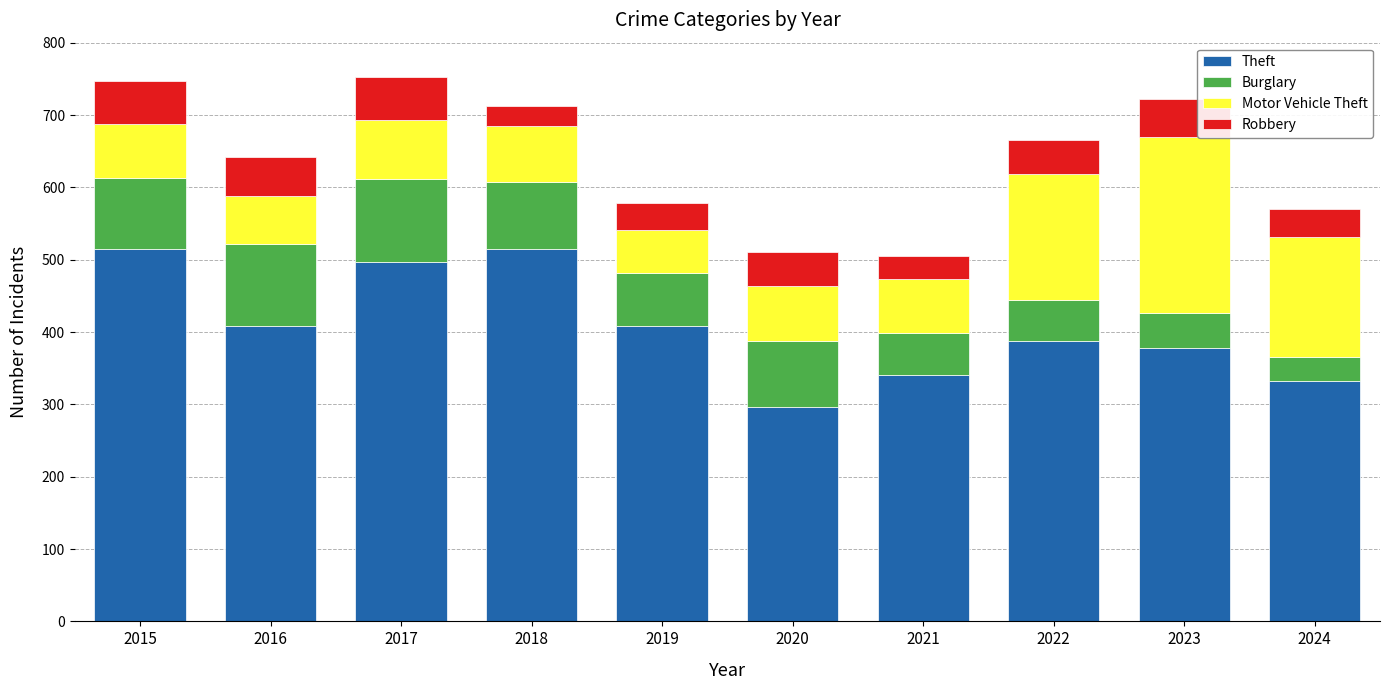

What are all the series names shown in the legend?

Theft, Burglary, Motor Vehicle Theft, Robbery